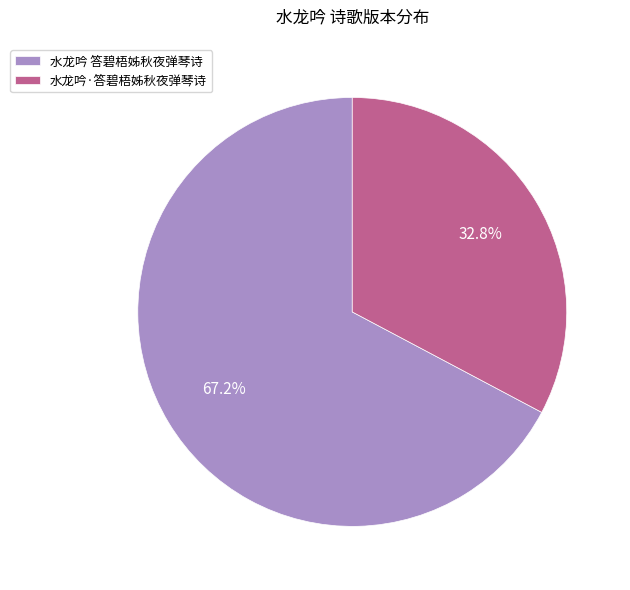

Which has a higher value, 水龙吟·答碧梧姊秋夜弹琴诗 or 水龙吟 答碧梧姊秋夜弹琴诗?

水龙吟 答碧梧姊秋夜弹琴诗